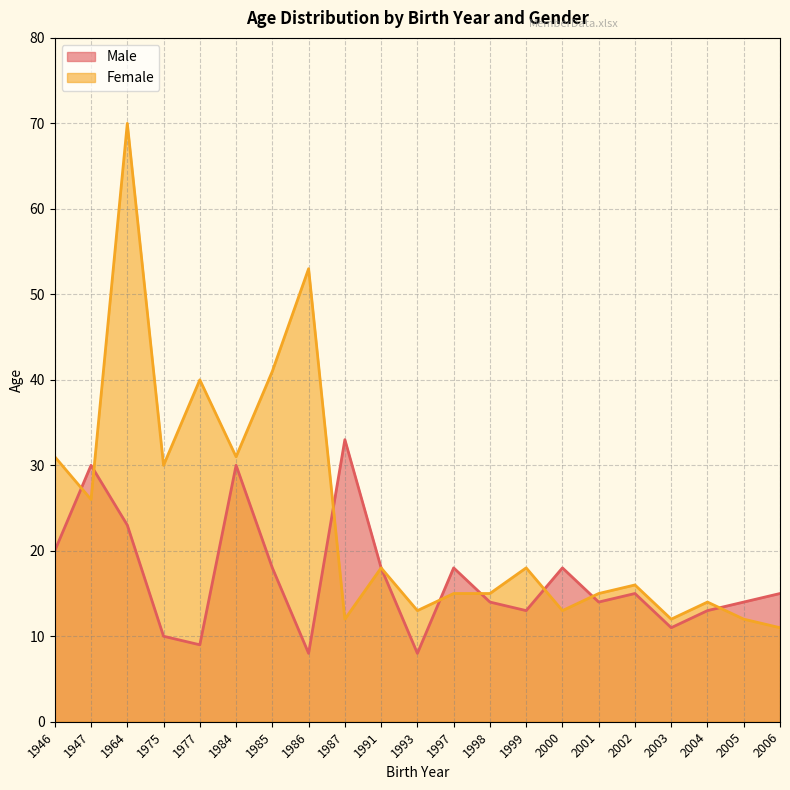

Does the chart display data point markers on the line(s)?

No